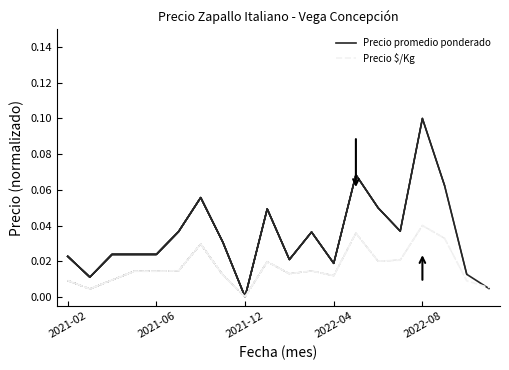

Reading left to right, list all the values displayed in this chart.

Precio promedio ponderado: 0.0	0.0	0.0	0.0	0.0	0.0	0.1	0.0	0.0	0.0	0.0	0.0	0.0	0.1	0.0	0.0	0.1	0.1	0.0	0.0
Precio $/Kg: 0.0	0.0	0.0	0.0	0.0	0.0	0.0	0.0	0.0	0.0	0.0	0.0	0.0	0.0	0.0	0.0	0.0	0.0	0.0	0.0